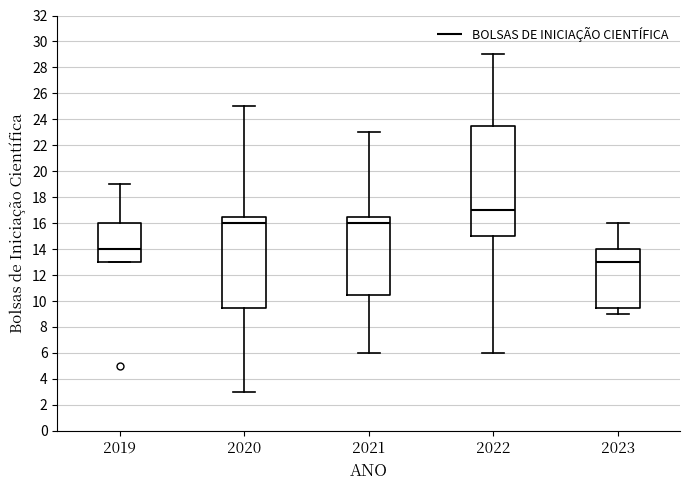

Which box's median line is the highest?

2022